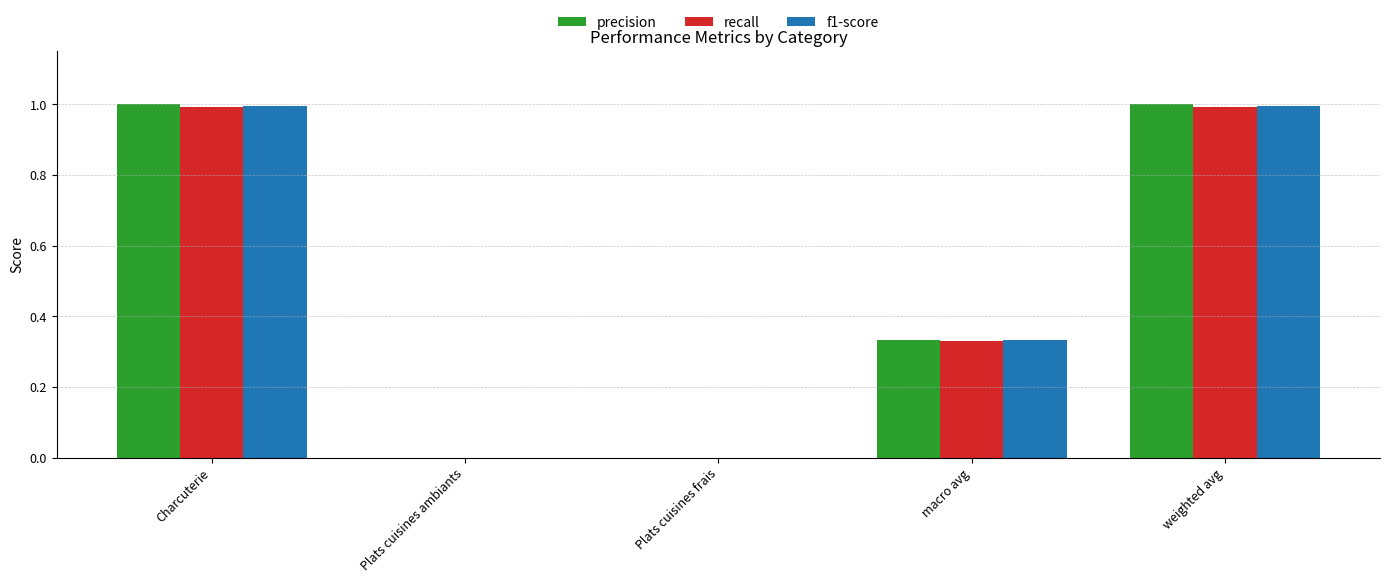

What value does the recall series have at weighted avg?

1.0